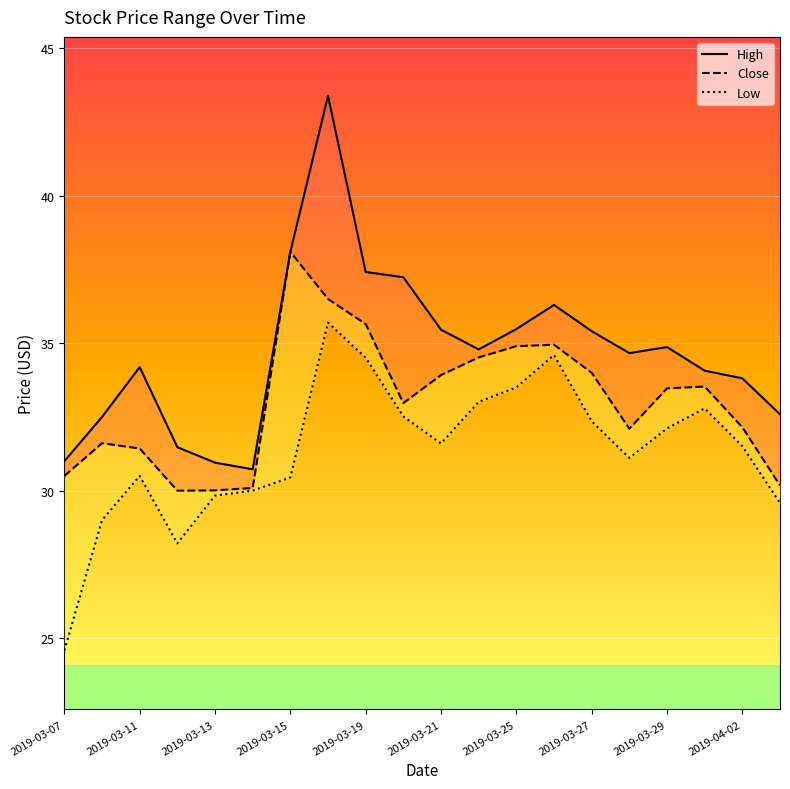

In High, how many points are lower than both neighbors (excluding endpoints)?

3